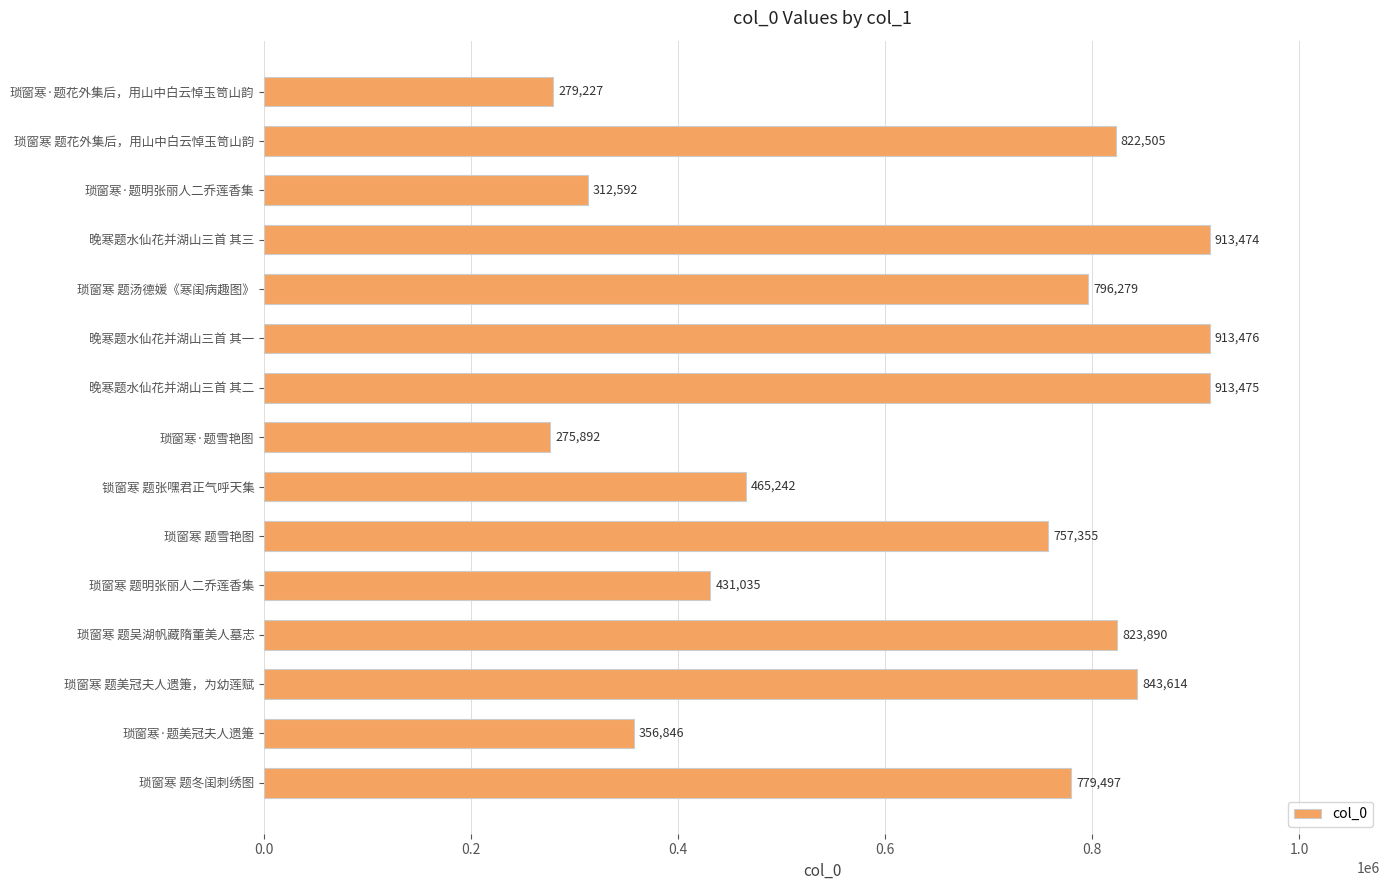

What is the difference between the second highest and minimum values?

637583